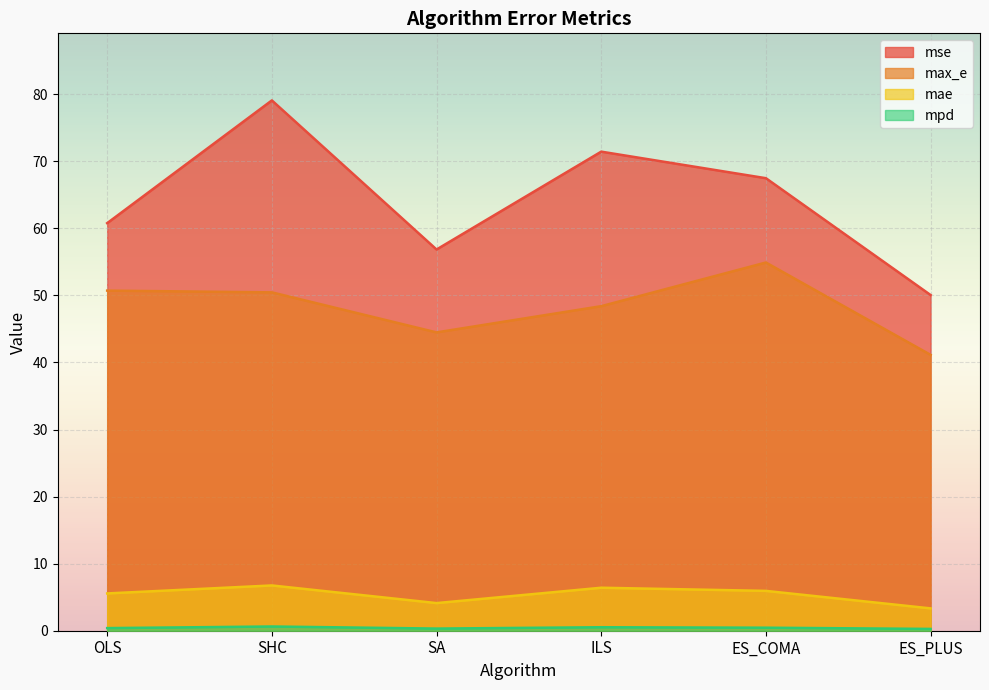

True or false: max_e and mae intersect in this chart.

False